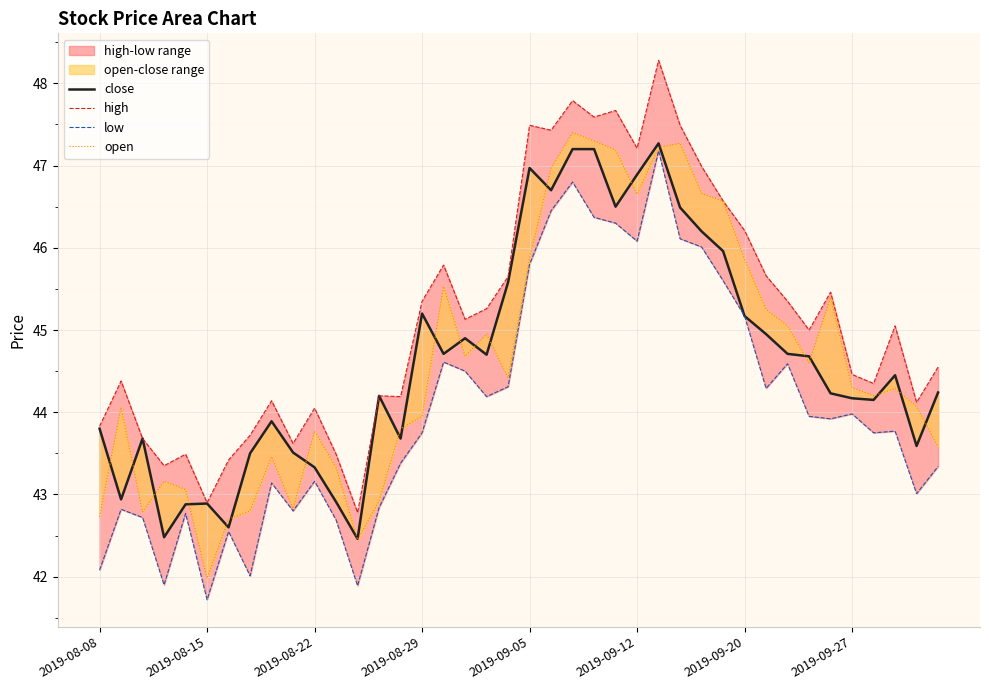

What is the sum of all close values?

1785.6